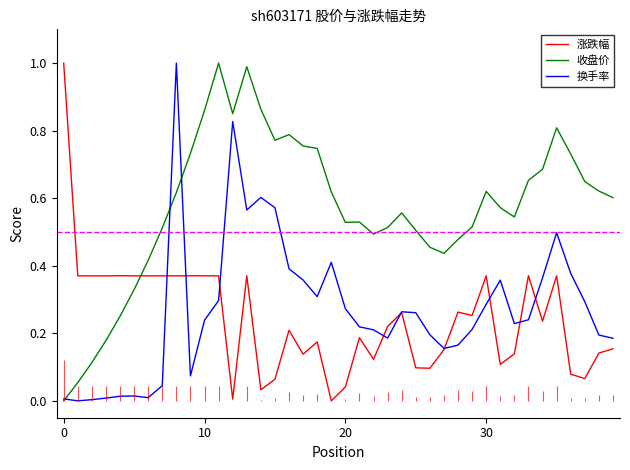

True or false: 换手率 has more than 0 interior local peaks.

True